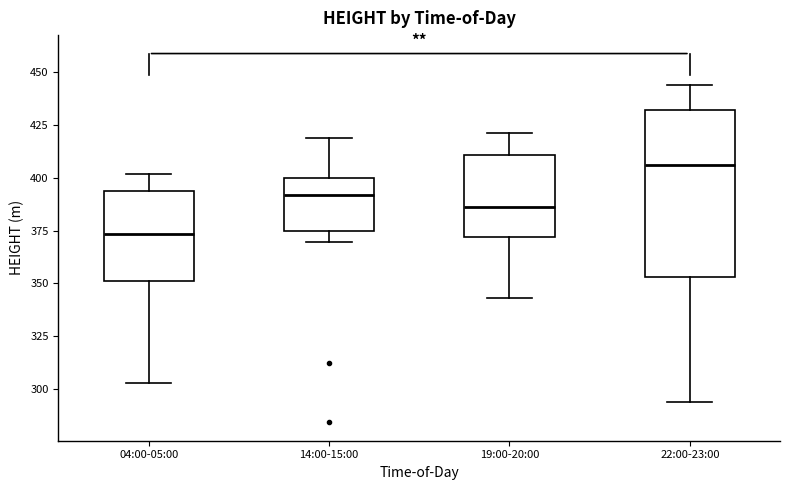

Which box's median line is the highest?

22:00-23:00